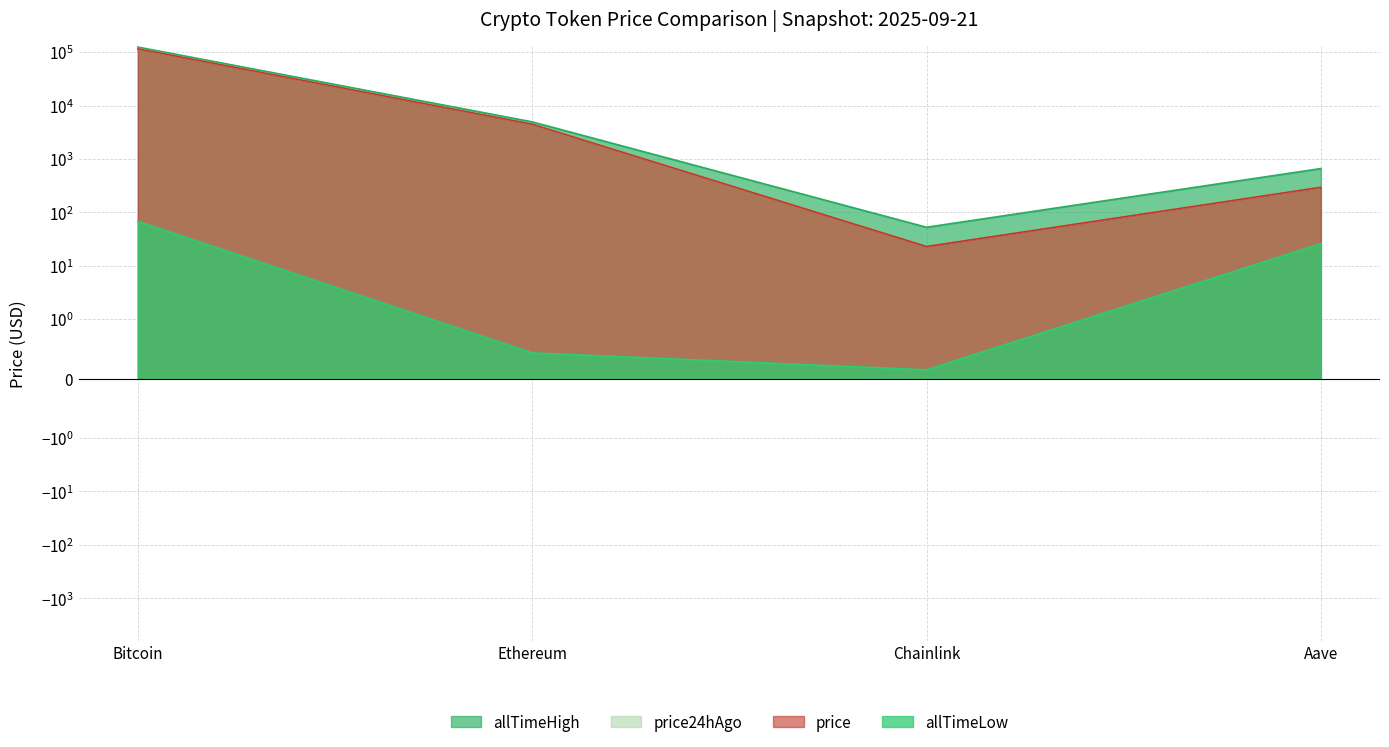

What is the average value of the allTimeHigh series?

32447.1